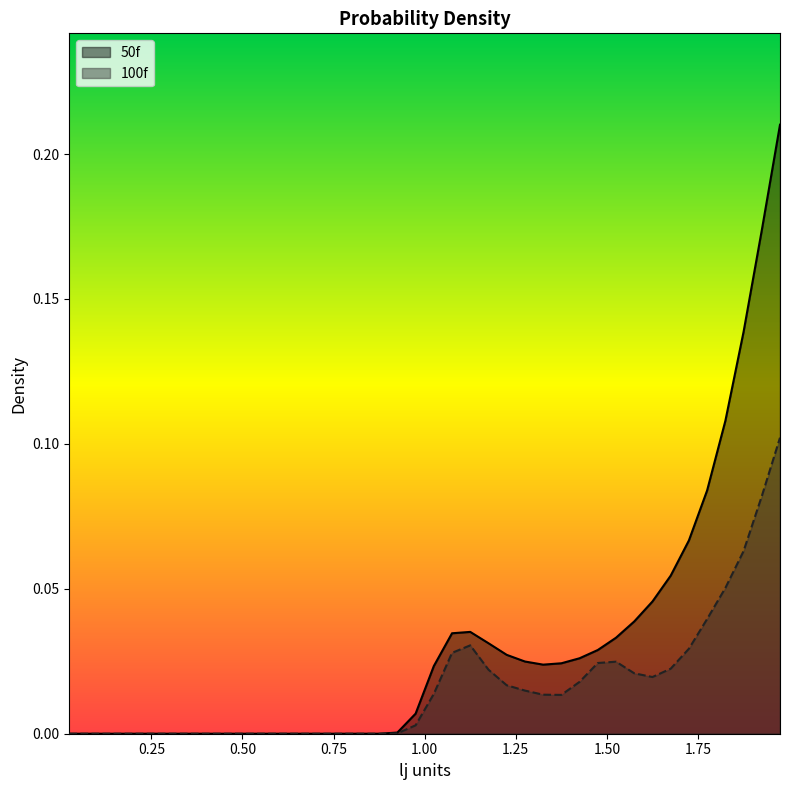

Which series changed the most between 0.125 and 1.975?

50f